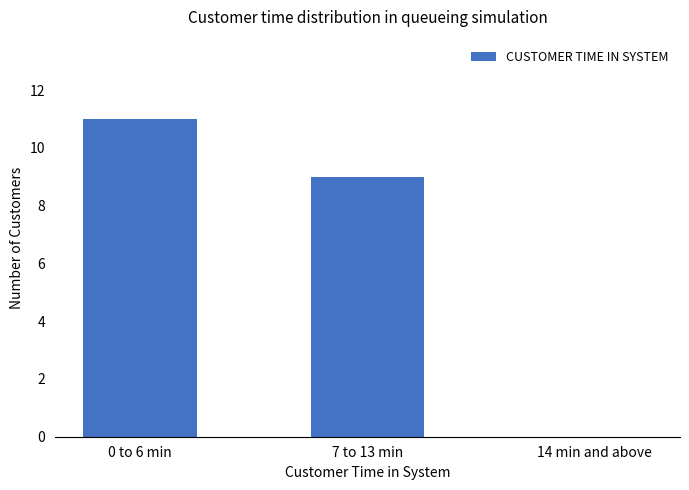

What is the change in value from 0 to 6 min to 7 to 13 min?

-2